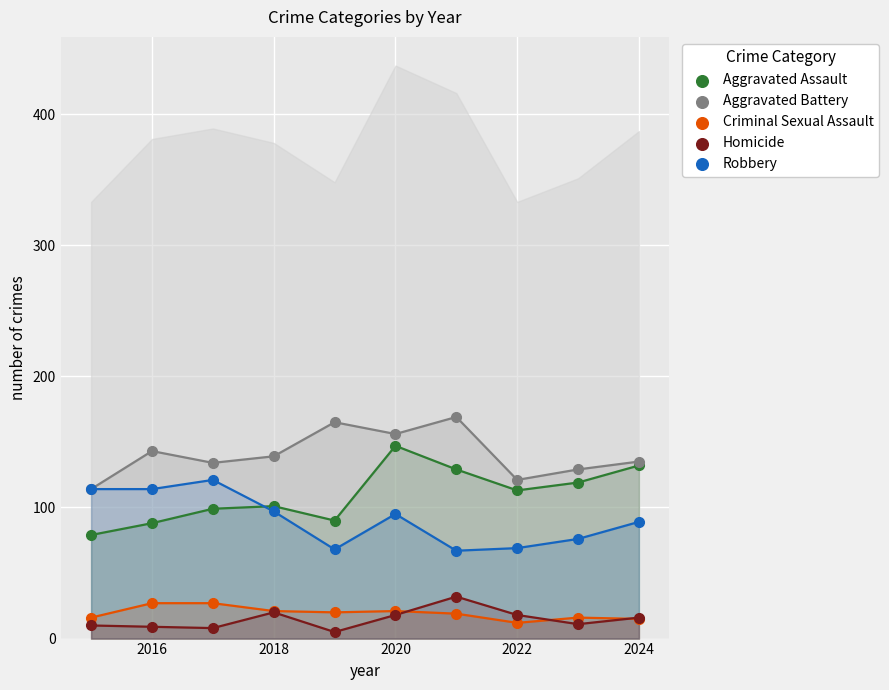

Which series reaches the minimum Y coordinate?

Homicide